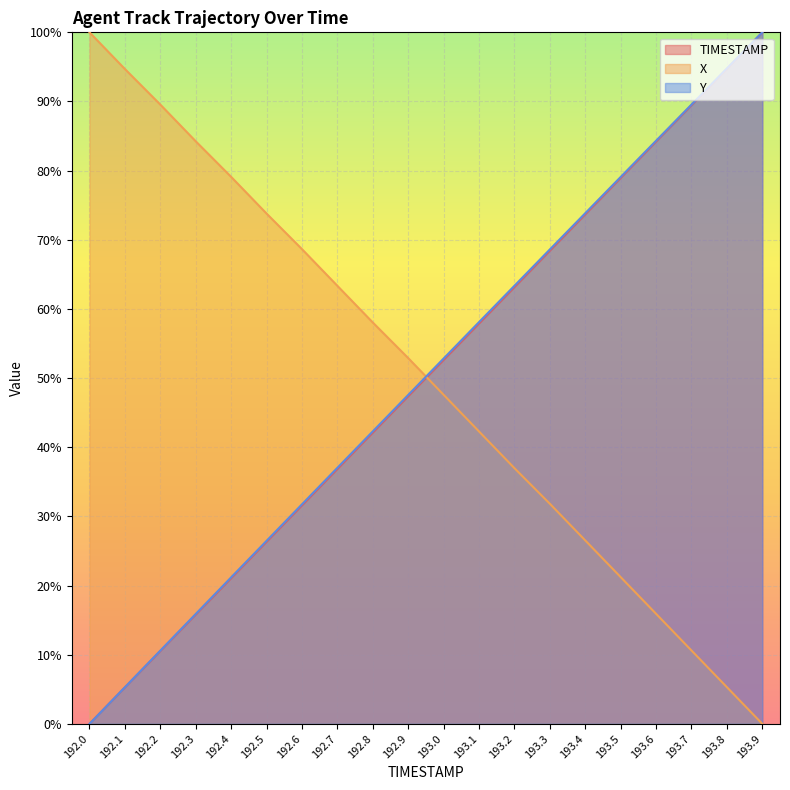

Reading left to right, extract all data points from this chart.

TIMESTAMP: 192.0=0.0	192.1=0.1	192.2=0.1	192.3=0.2	192.4=0.2	192.5=0.3	192.6=0.3	192.7=0.4	192.8=0.4	192.9=0.5	193.0=0.5	193.1=0.6	193.2=0.6	193.3=0.7	193.4=0.7	193.5=0.8	193.6=0.8	193.7=0.9	193.8=0.9	193.9=1.0
X: 192.0=1.0	192.1=0.9	192.2=0.9	192.3=0.8	192.4=0.8	192.5=0.7	192.6=0.7	192.7=0.6	192.8=0.6	192.9=0.5	193.0=0.5	193.1=0.4	193.2=0.4	193.3=0.3	193.4=0.3	193.5=0.2	193.6=0.2	193.7=0.1	193.8=0.1	193.9=0.0
Y: 192.0=0.0	192.1=0.1	192.2=0.1	192.3=0.2	192.4=0.2	192.5=0.3	192.6=0.3	192.7=0.4	192.8=0.4	192.9=0.5	193.0=0.5	193.1=0.6	193.2=0.6	193.3=0.7	193.4=0.7	193.5=0.8	193.6=0.8	193.7=0.9	193.8=0.9	193.9=1.0